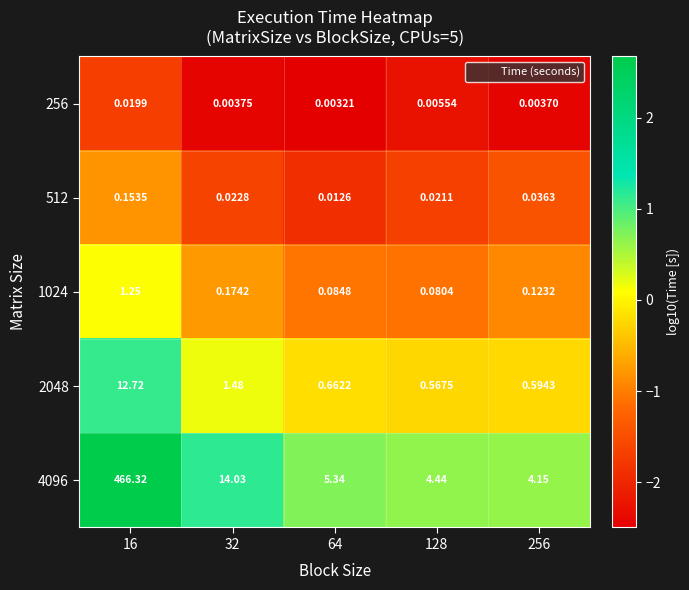

Is the value of 256 at 64 greater than the value of 4096 at 16?

No